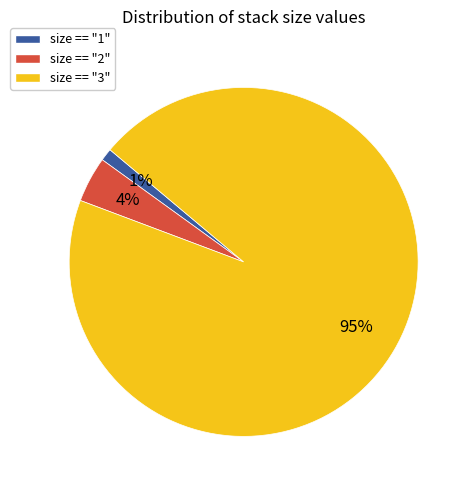

Does any single category account for the majority?

Yes